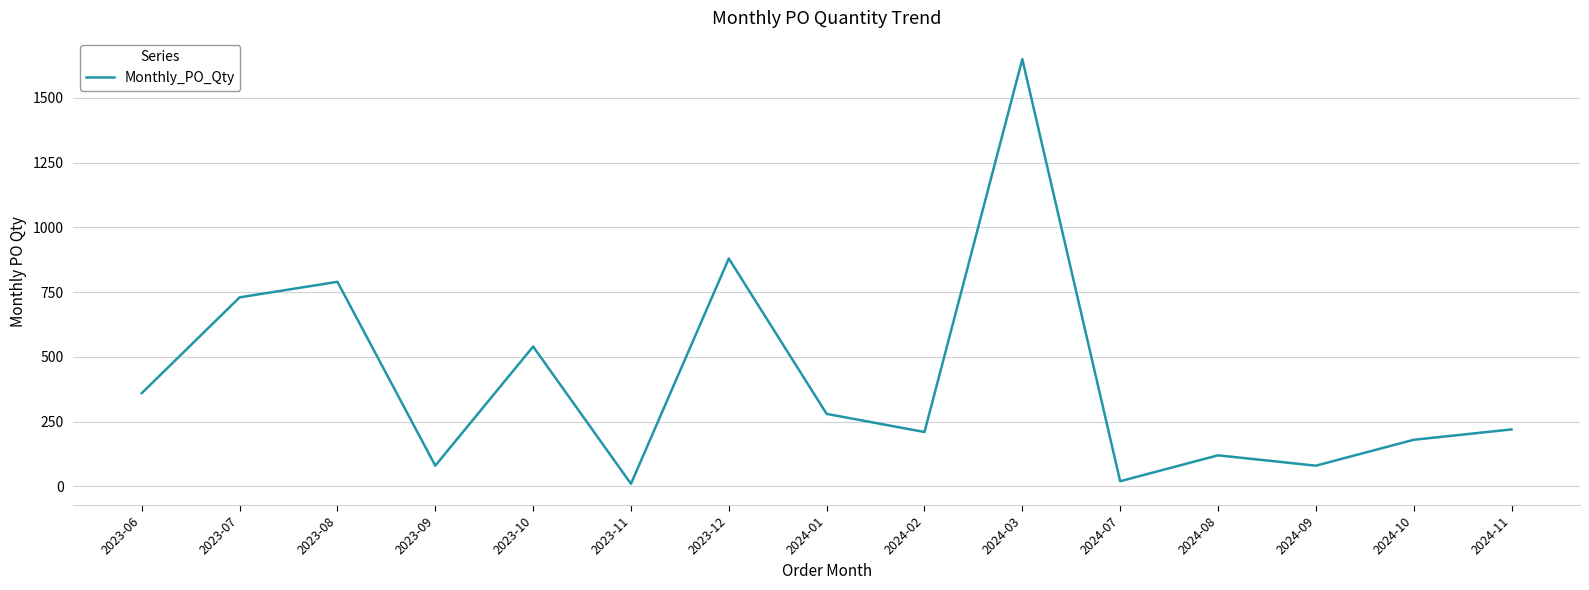

Which category has the highest value across all series?

2024-03